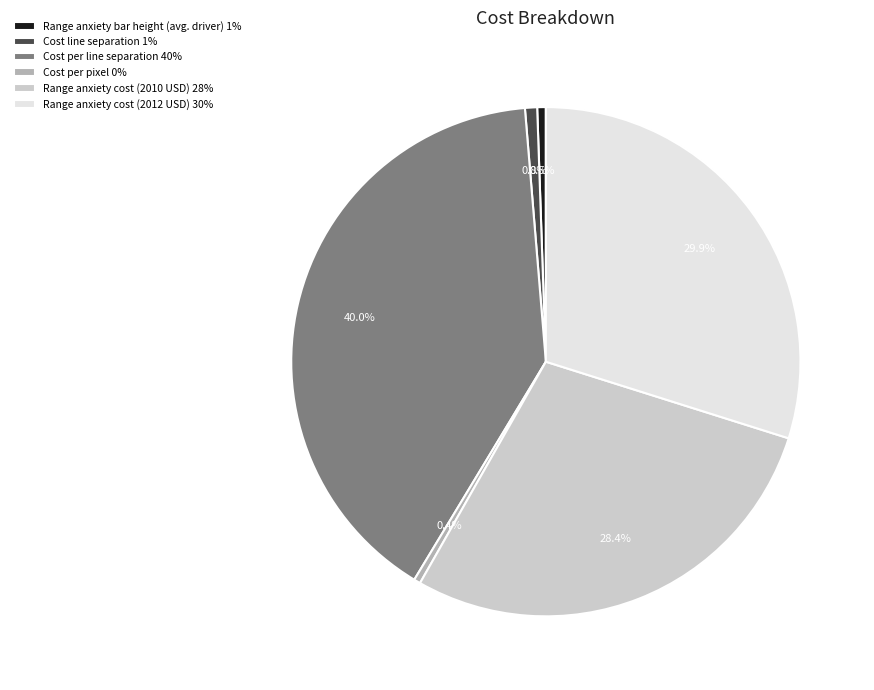

How many slices are in this pie chart?

6